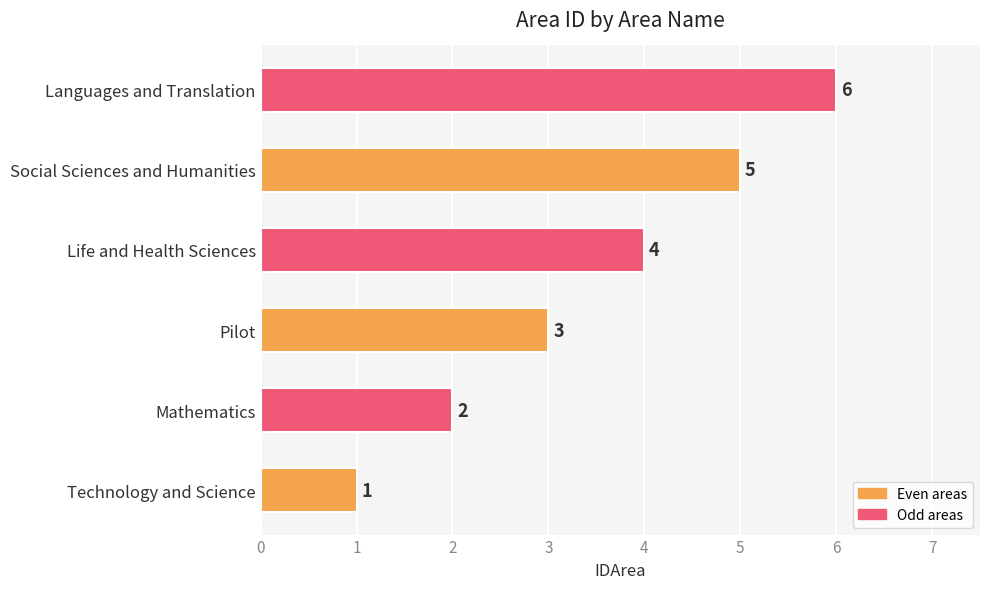

What is the sum of all values?

21